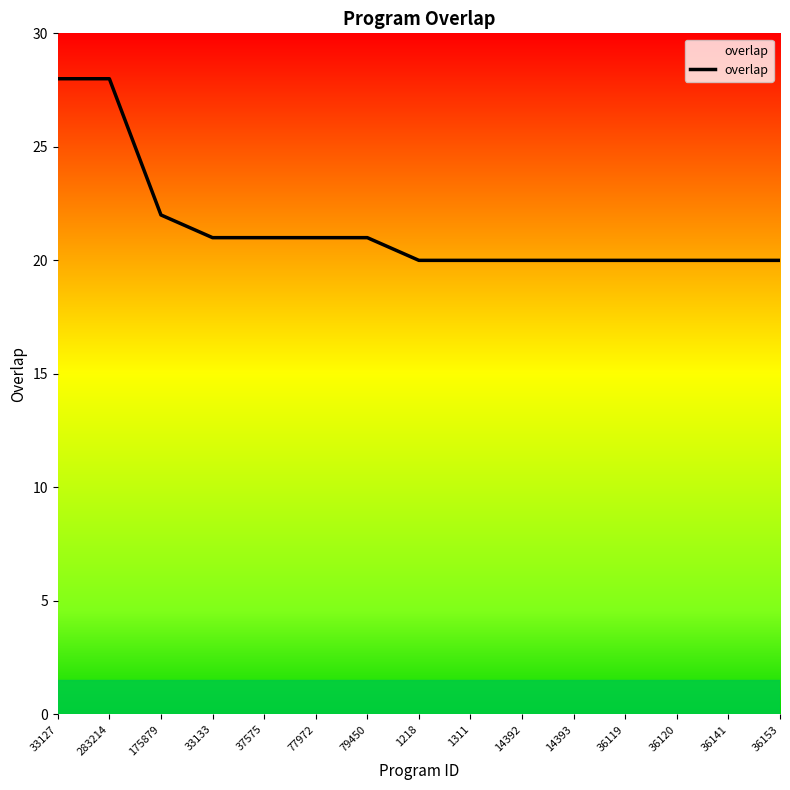

Count the number of data series in this chart.

1